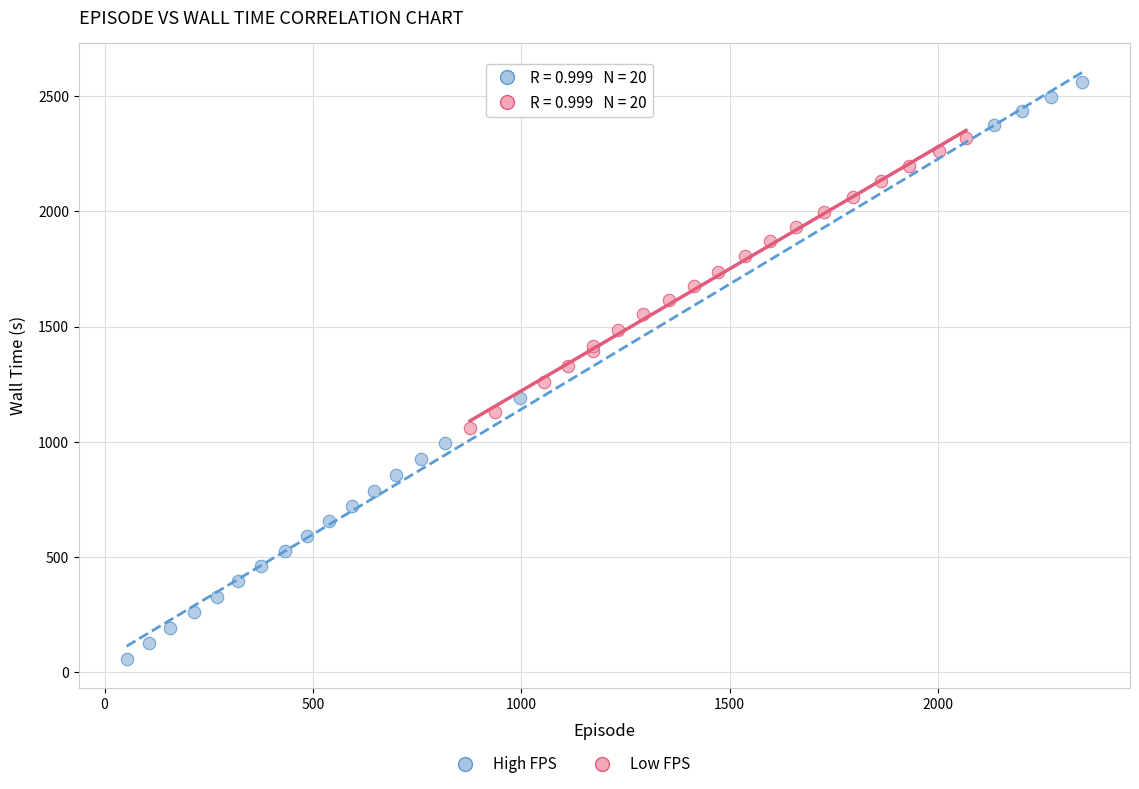

Which series has the widest spread of Y values?

High FPS